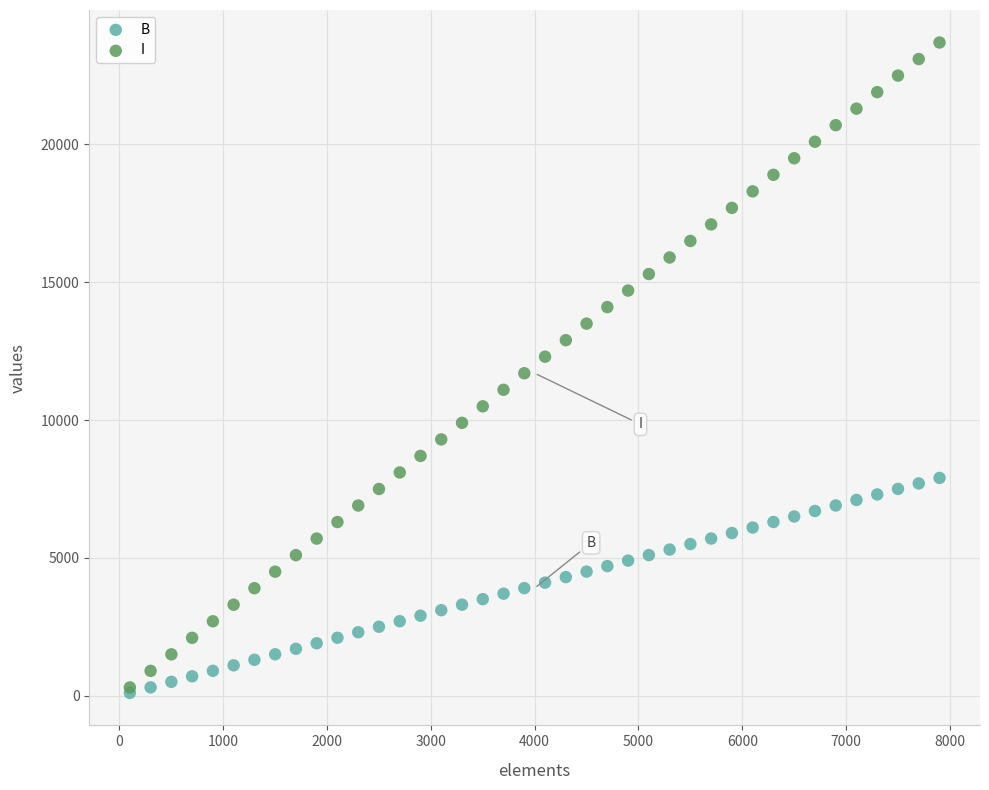

What are all the series names shown in the legend?

B, I